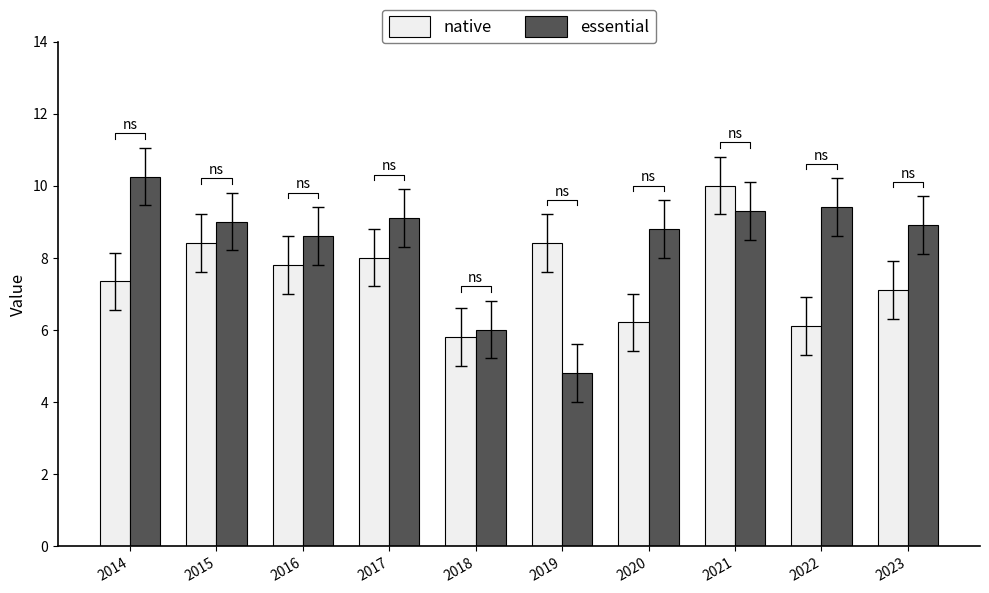

Which label corresponds to the smallest value in the chart?

2019